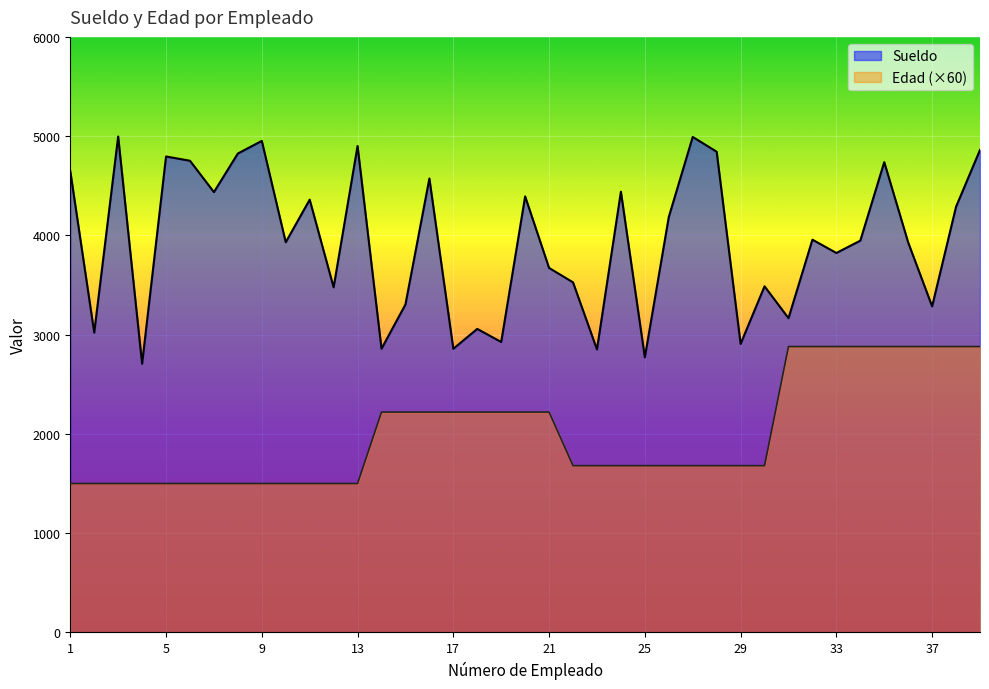

Which has a higher value, 4 or 10?

10